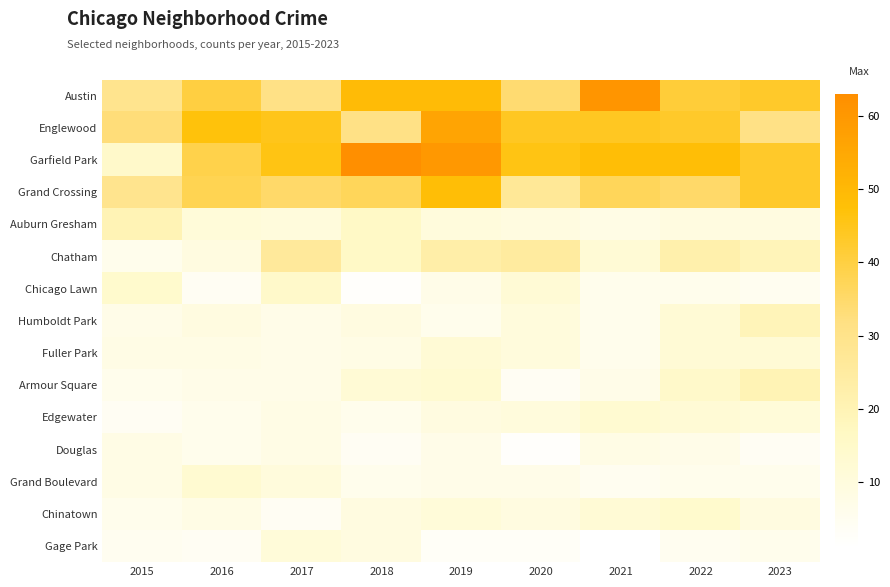

Reading right to left, list all the values displayed in this chart.

Austin: 2023=43	2022=41	2021=61	2020=34	2019=49	2018=49	2017=31	2016=40	2015=29
Englewood: 2023=31	2022=43	2021=44	2020=44	2019=56	2018=31	2017=45	2016=47	2015=33
Garfield Park: 2023=43	2022=48	2021=48	2020=46	2019=60	2018=63	2017=46	2016=39	2015=15
Grand Crossing: 2023=43	2022=35	2021=37	2020=27	2019=48	2018=37	2017=35	2016=38	2015=29
Auburn Gresham: 2023=9	2022=9	2021=8	2020=9	2019=10	2018=16	2017=10	2016=11	2015=20
Chatham: 2023=19	2022=22	2021=12	2020=25	2019=23	2018=16	2017=26	2016=9	2015=6
Chicago Lawn: 2023=5	2022=6	2021=6	2020=12	2019=7	2018=2	2017=15	2016=4	2015=14
Humboldt Park: 2023=19	2022=12	2021=6	2020=10	2019=6	2018=9	2017=7	2016=9	2015=7
Fuller Park: 2023=12	2022=12	2021=6	2020=10	2019=12	2018=8	2017=7	2016=8	2015=8
Armour Square: 2023=20	2022=15	2021=7	2020=4	2019=13	2018=12	2017=7	2016=7	2015=6
Edgewater: 2023=11	2022=12	2021=13	2020=10	2019=9	2018=6	2017=8	2016=6	2015=4
Douglas: 2023=4	2022=7	2021=8	2020=2	2019=7	2018=4	2017=8	2016=6	2015=8
Grand Boulevard: 2023=6	2022=6	2021=5	2020=7	2019=7	2018=6	2017=10	2016=13	2015=8
Chinatown: 2023=9	2022=14	2021=12	2020=9	2019=11	2018=9	2017=4	2016=8	2015=6
Gage Park: 2023=6	2022=5	2021=1	2020=3	2019=3	2018=9	2017=11	2016=4	2015=5